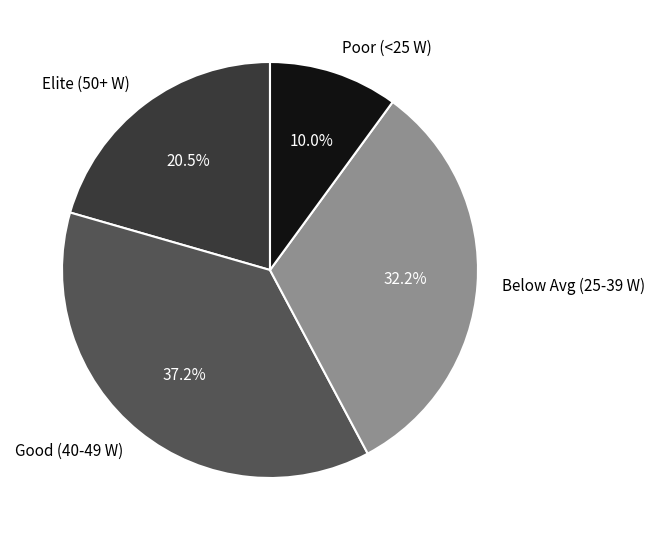

Rank the categories by value from lowest to highest.

Poor (<25 W), Elite (50+ W), Below Avg (25-39 W), Good (40-49 W)